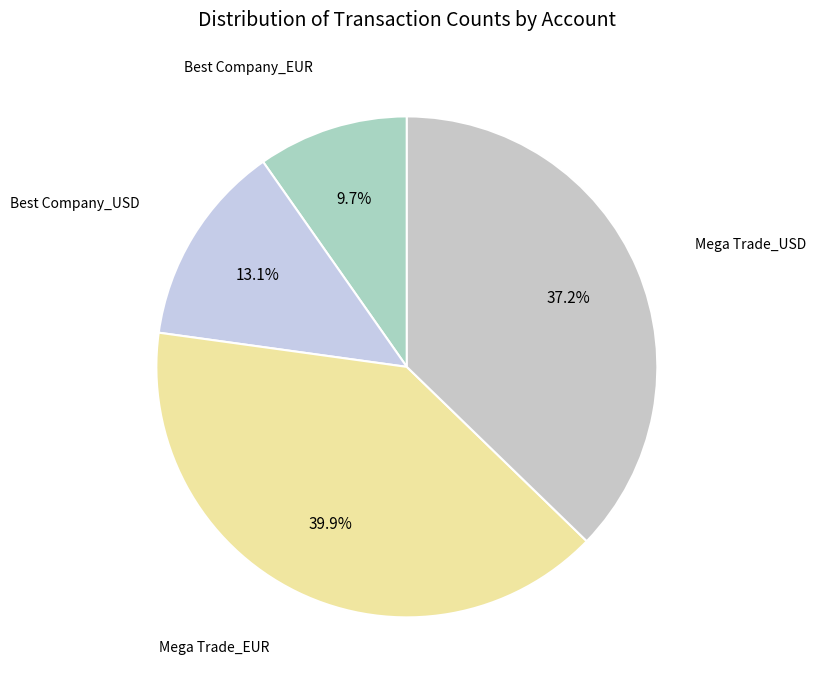

Is it true that Best Company_EUR is 18% of the pie?

False